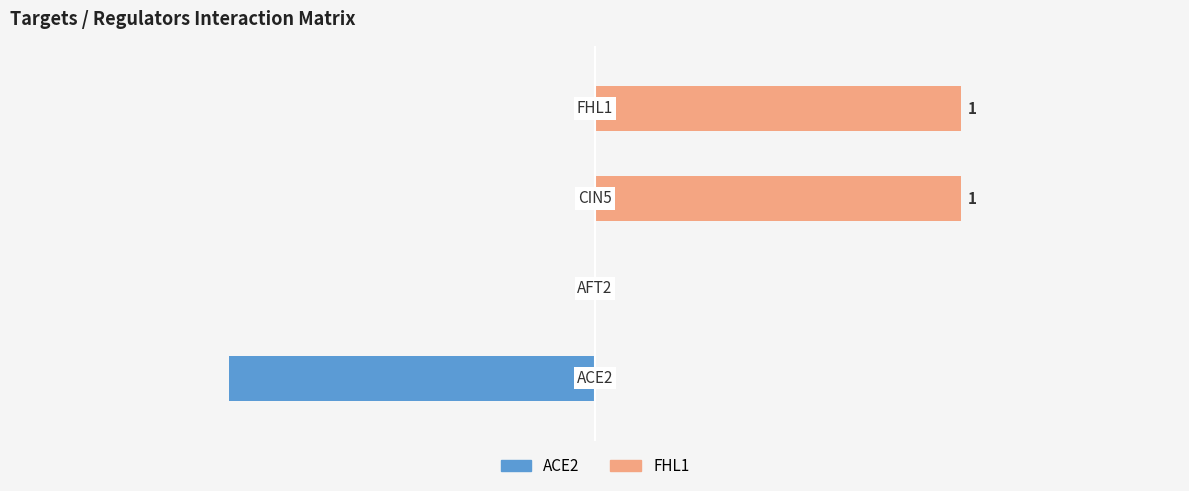

The ACE2 series shows 0 at −1.5. True or false?

True